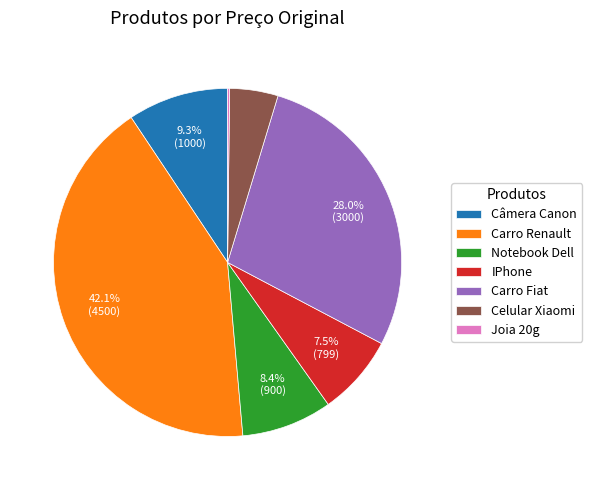

Between Câmera Canon and Notebook Dell, which is larger?

Câmera Canon